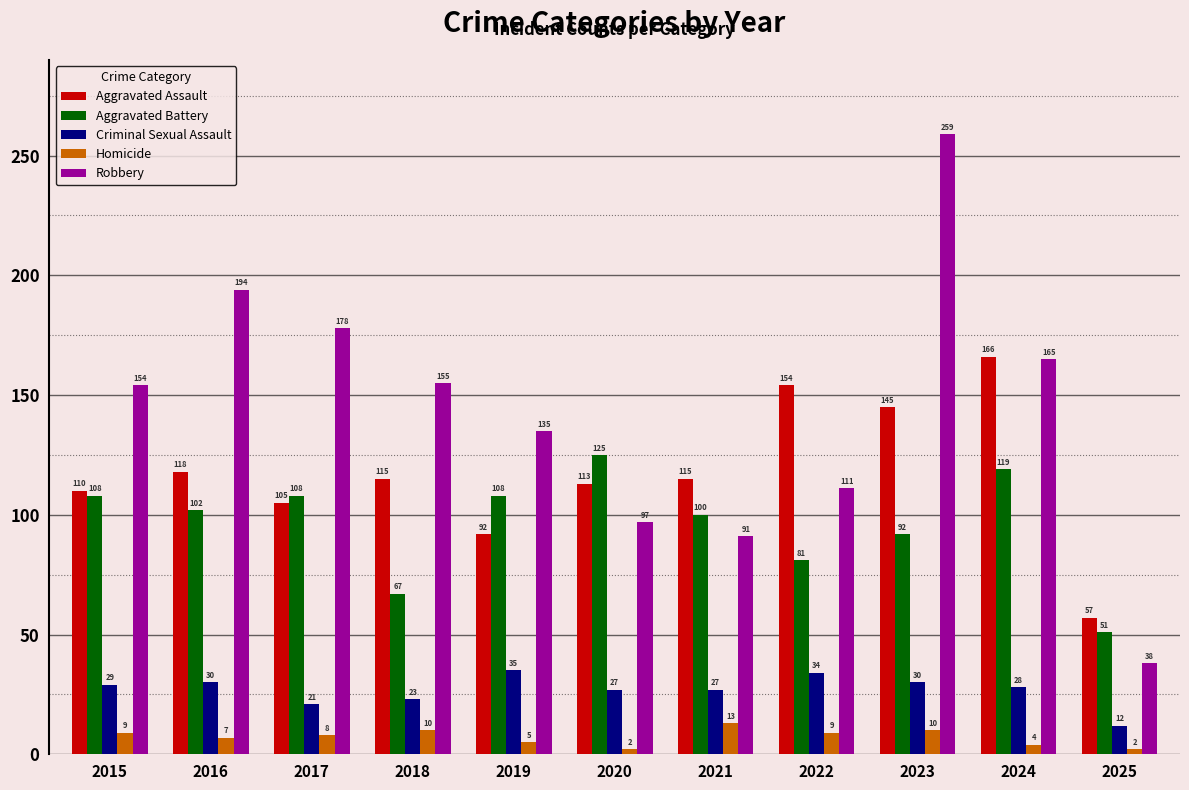

Rank the series by their maximum value, from lowest to highest.

Homicide, Criminal Sexual Assault, Aggravated Battery, Aggravated Assault, Robbery